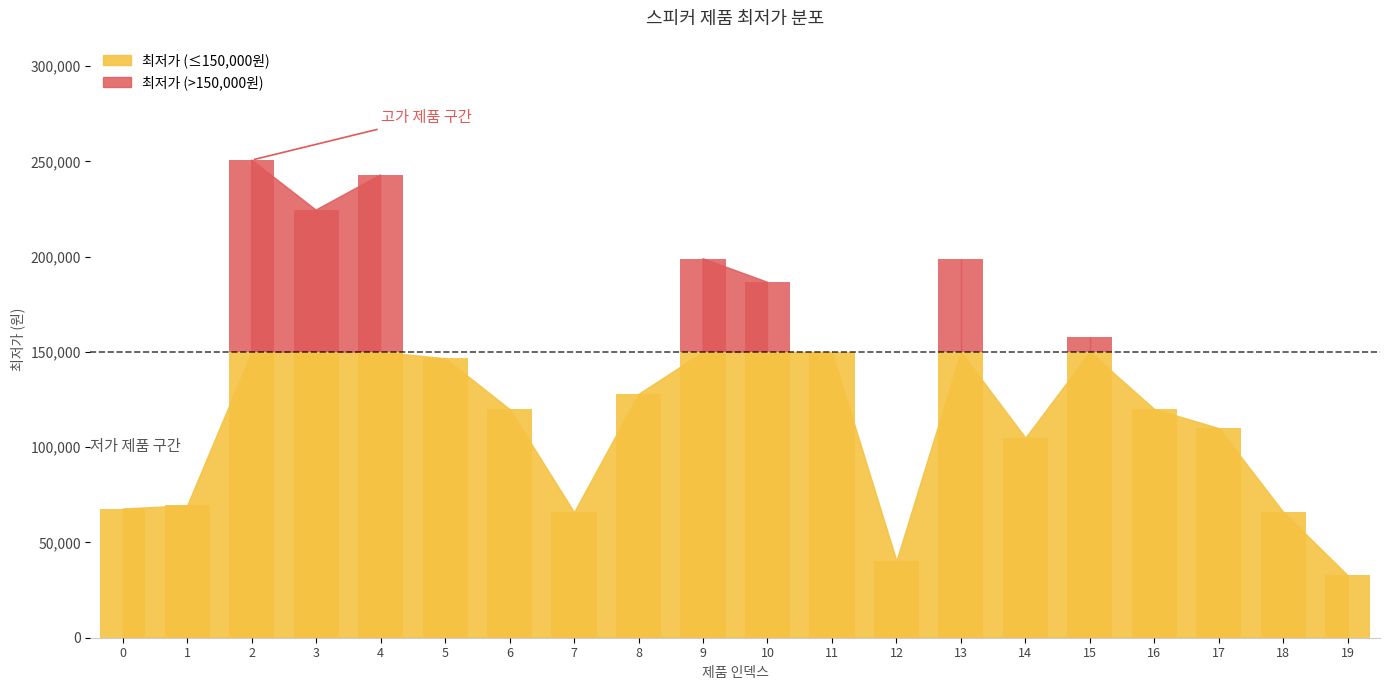

Is it true that the value at 7 is 41694?

False